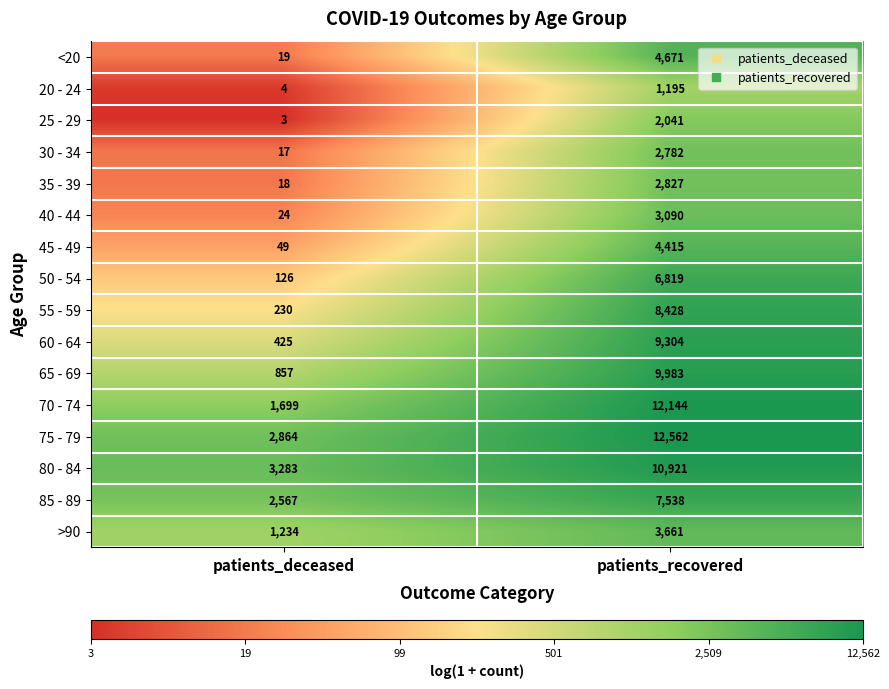

Which series changed the most between patients_deceased and patients_recovered?

70 - 74